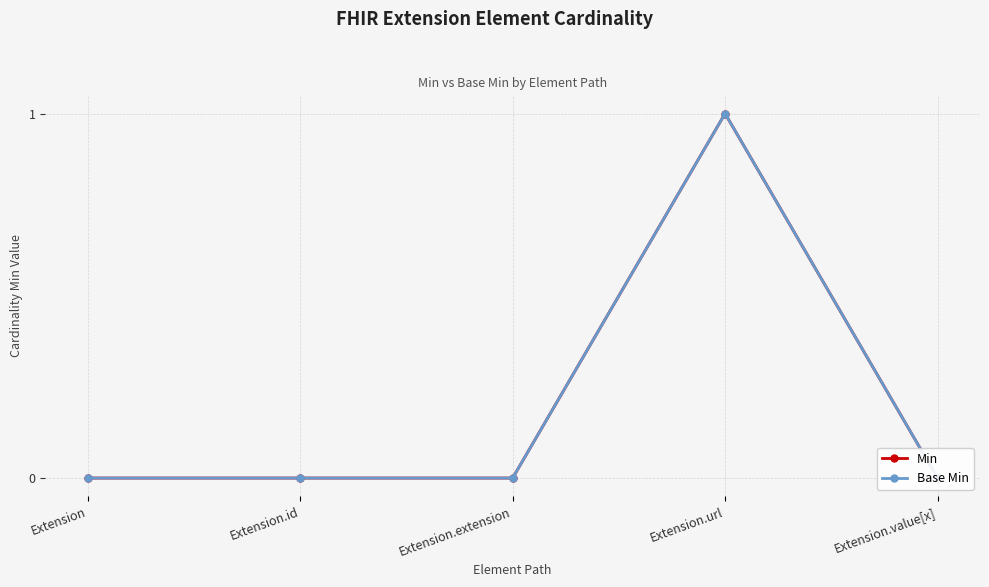

What is the value of the Base Min point at the 4th from the left?

1